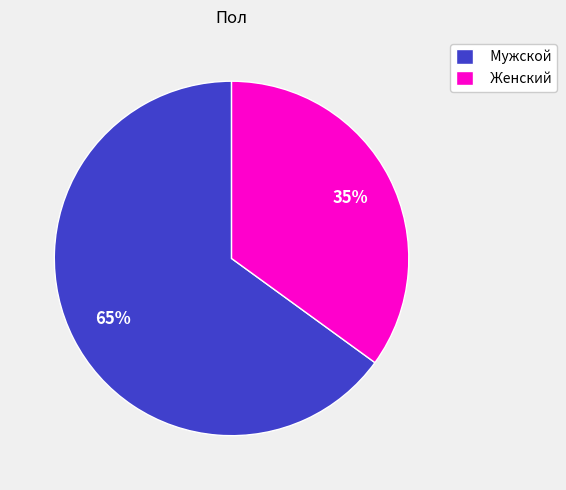

Is the sum of Женский and Мужской greater than half?

Yes